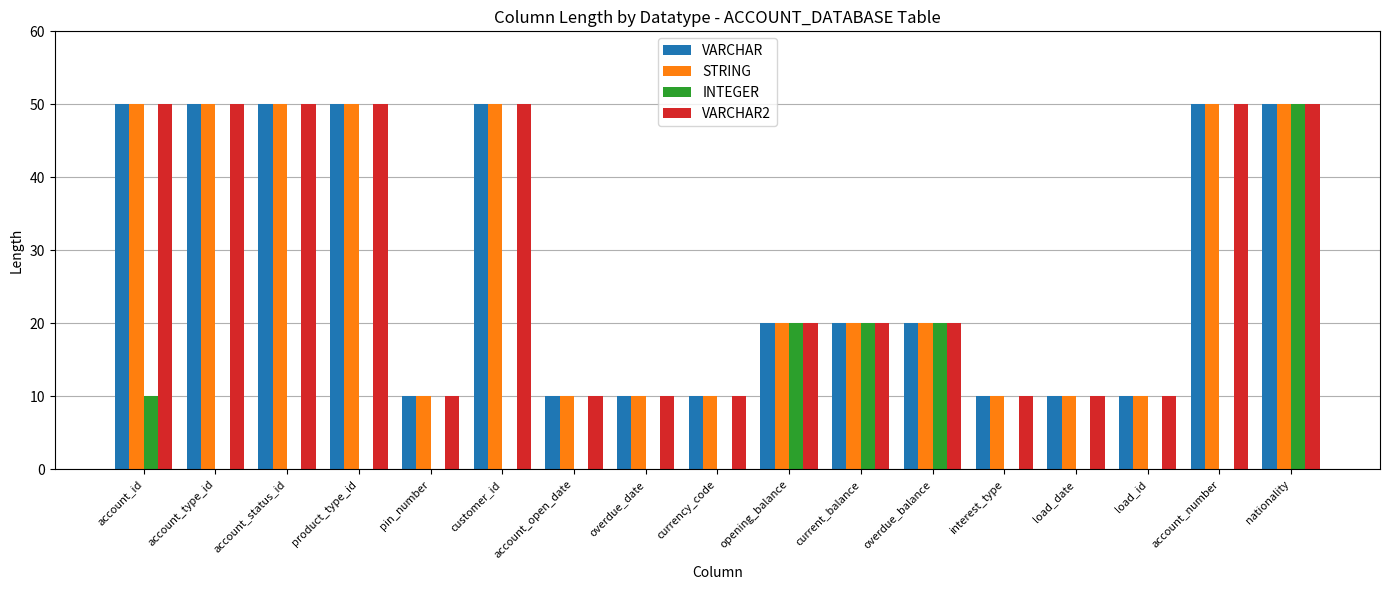

How many groups of bars are there?

17